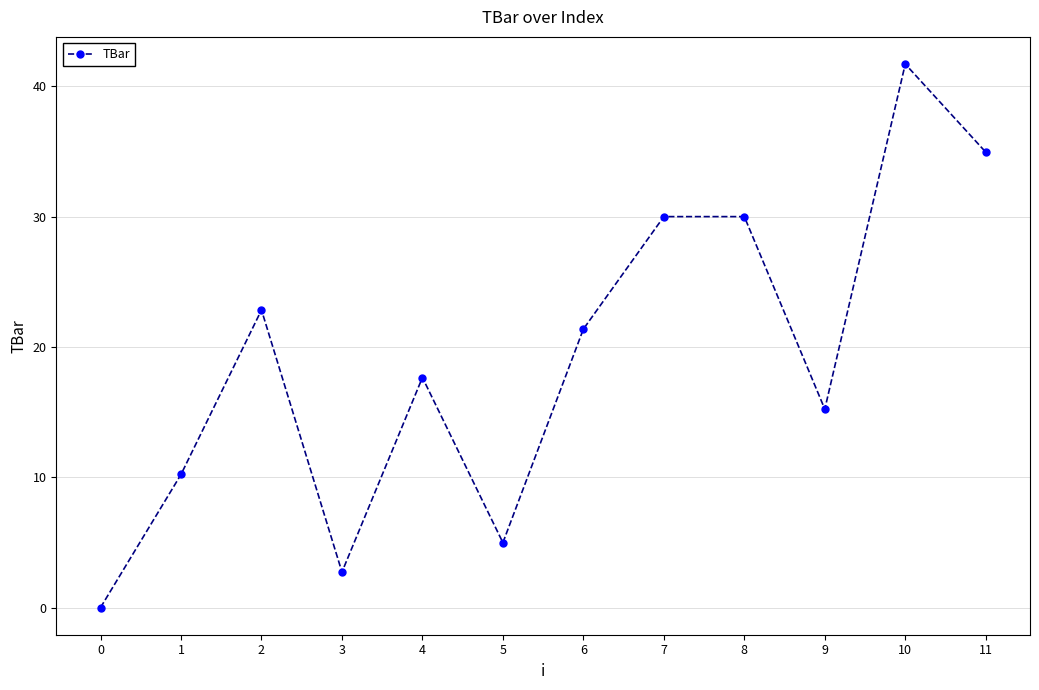

What is the value of the 10th point from the left?

15.2